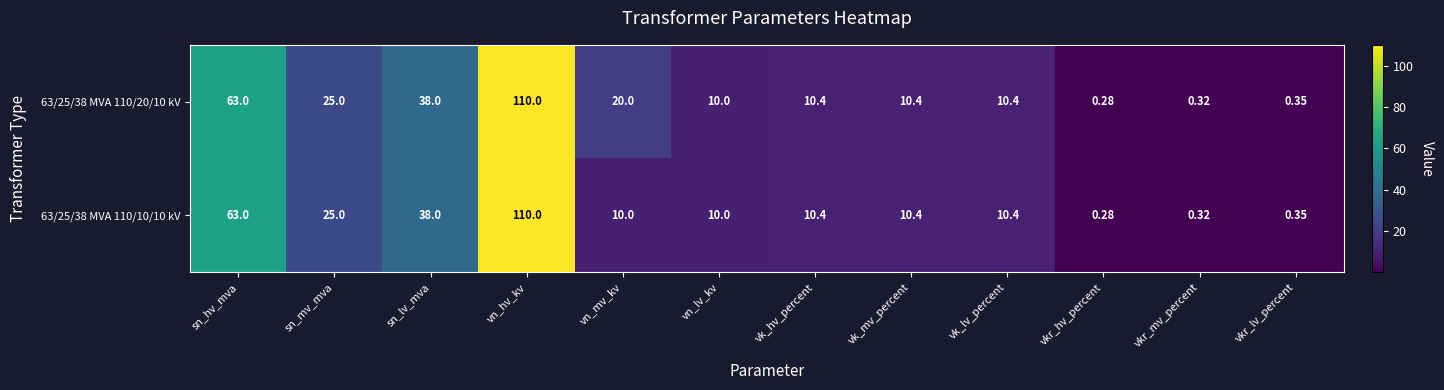

Which category has the highest value across all series?

vn_hv_kv